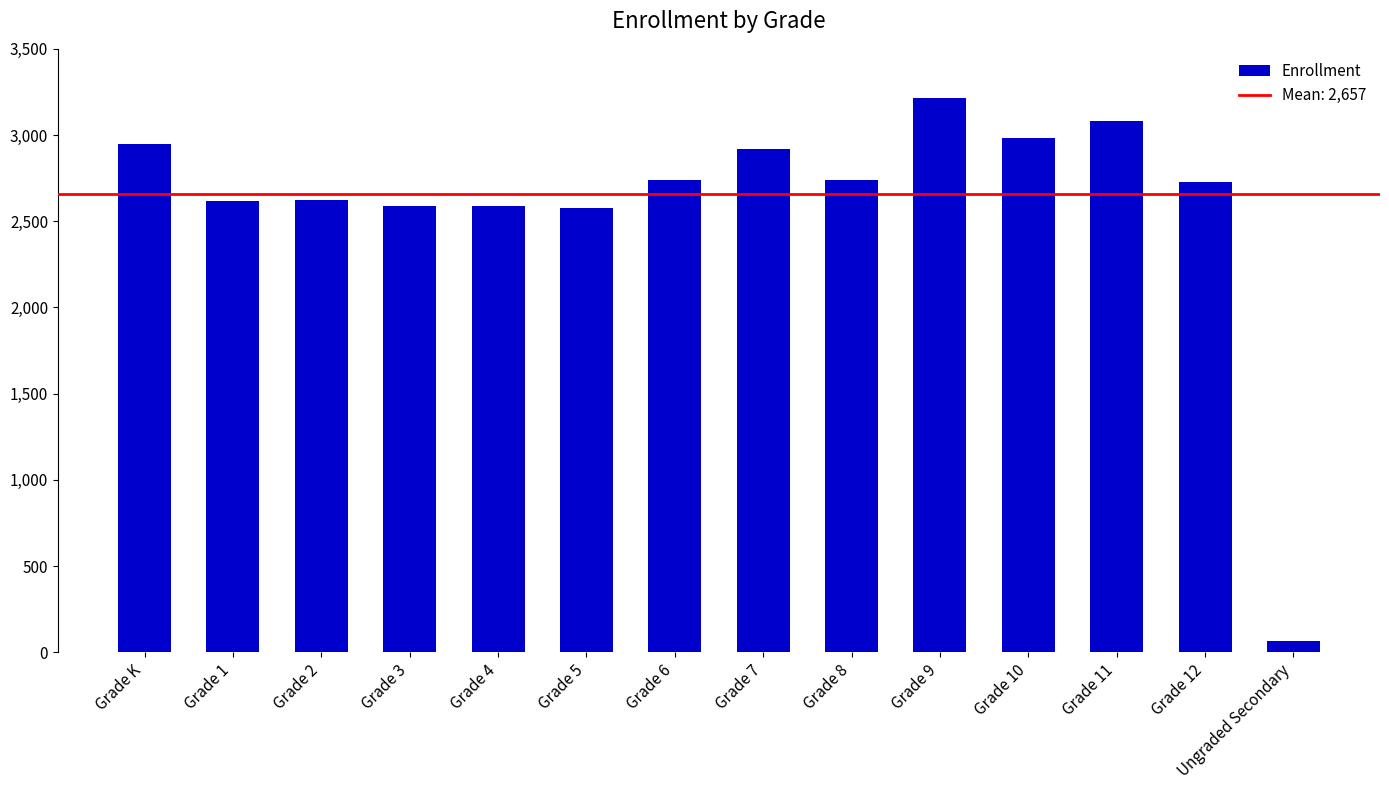

Is it true that the value at Grade 6 is 2739?

True